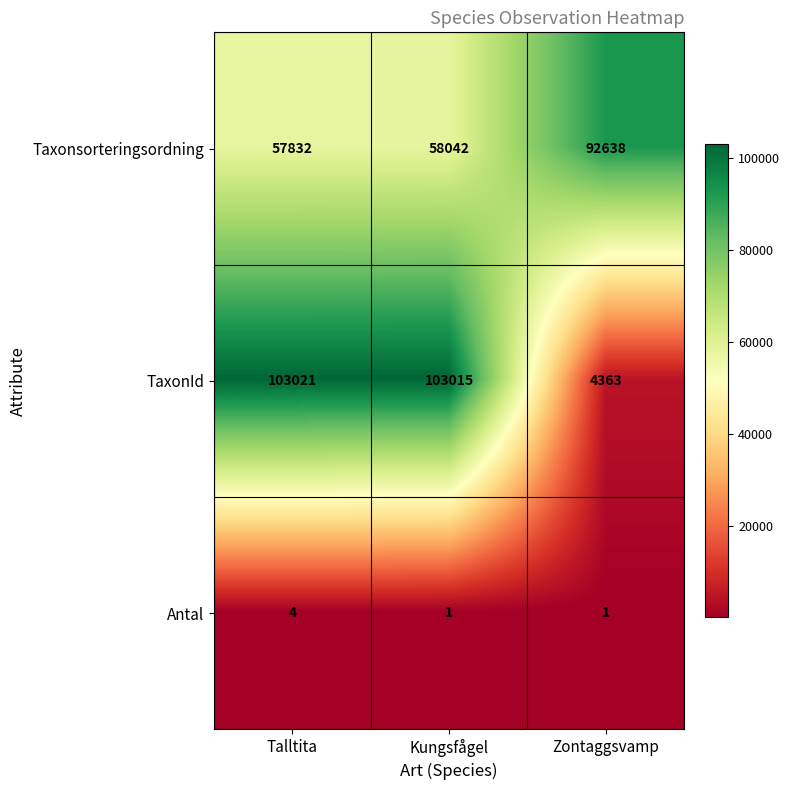

The TaxonId series shows 103021 at Talltita. True or false?

True